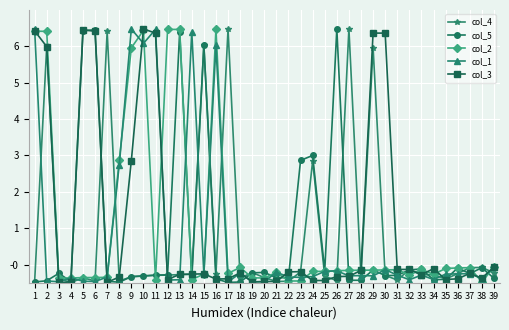

What is the total value across all series at 12?

5.1